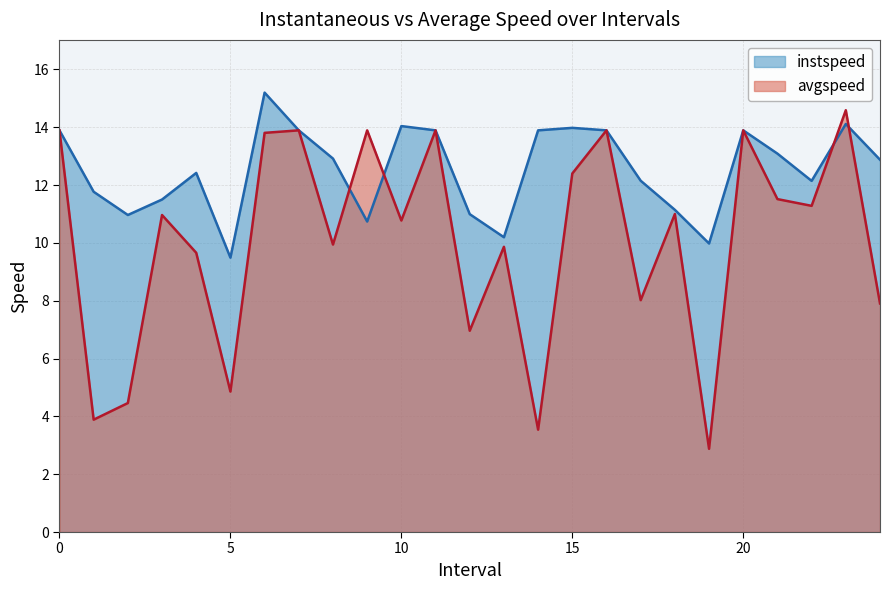

Read the avgspeed value at 4.0.

9.7